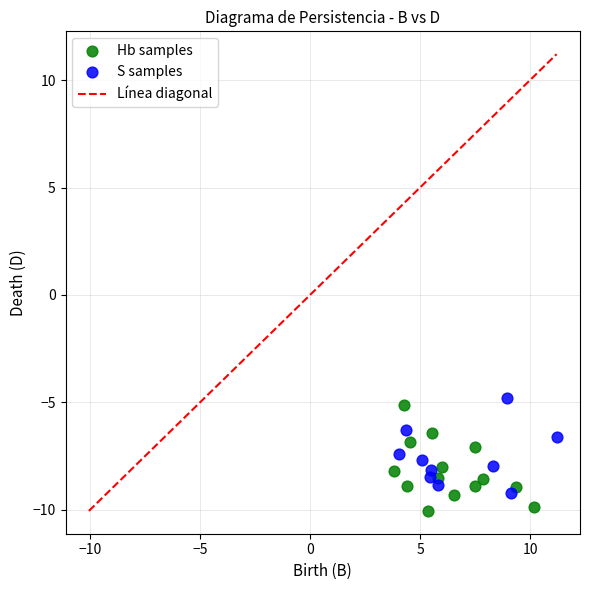

Which series reaches the minimum Y coordinate?

Hb samples